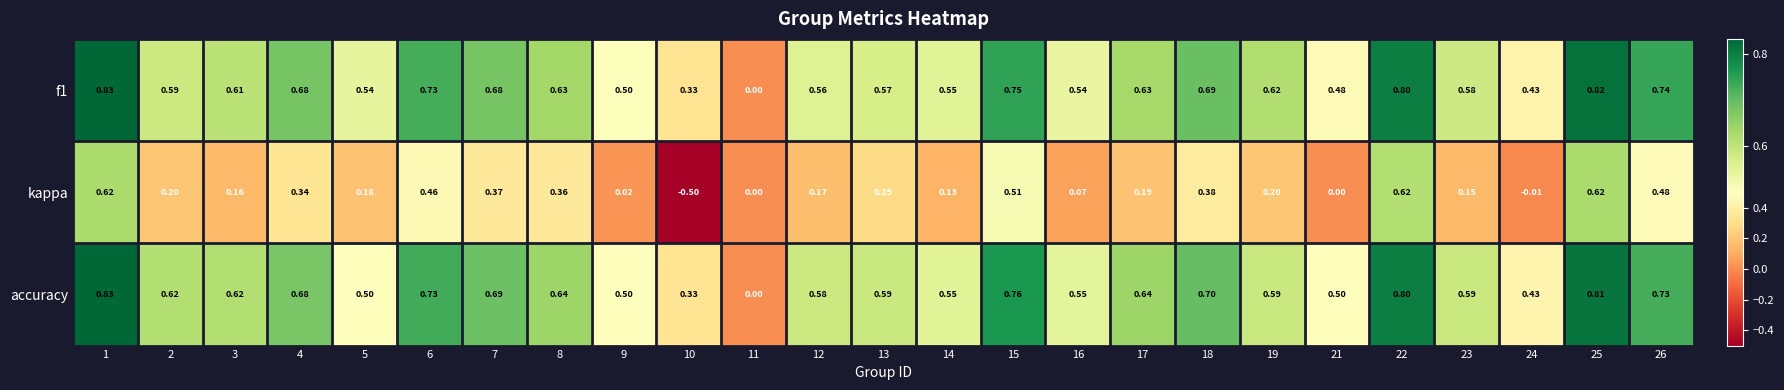

Is the value of f1 at 1 greater than the value of kappa at 3?

Yes